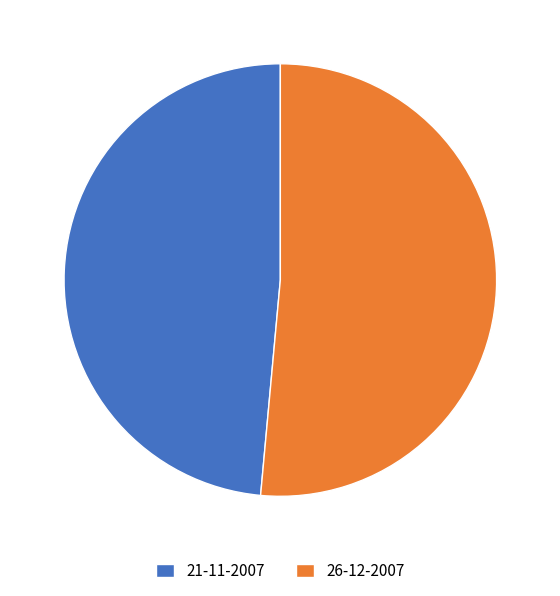

The 21-11-2007 slice represents 61% of the pie. True or false?

False